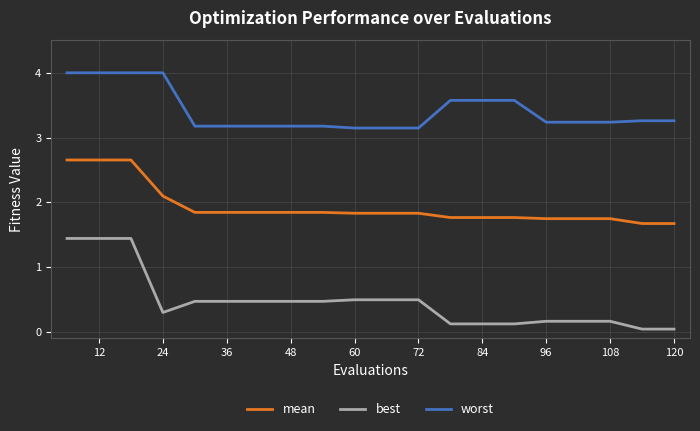

What is the greatest value displayed?

4.0